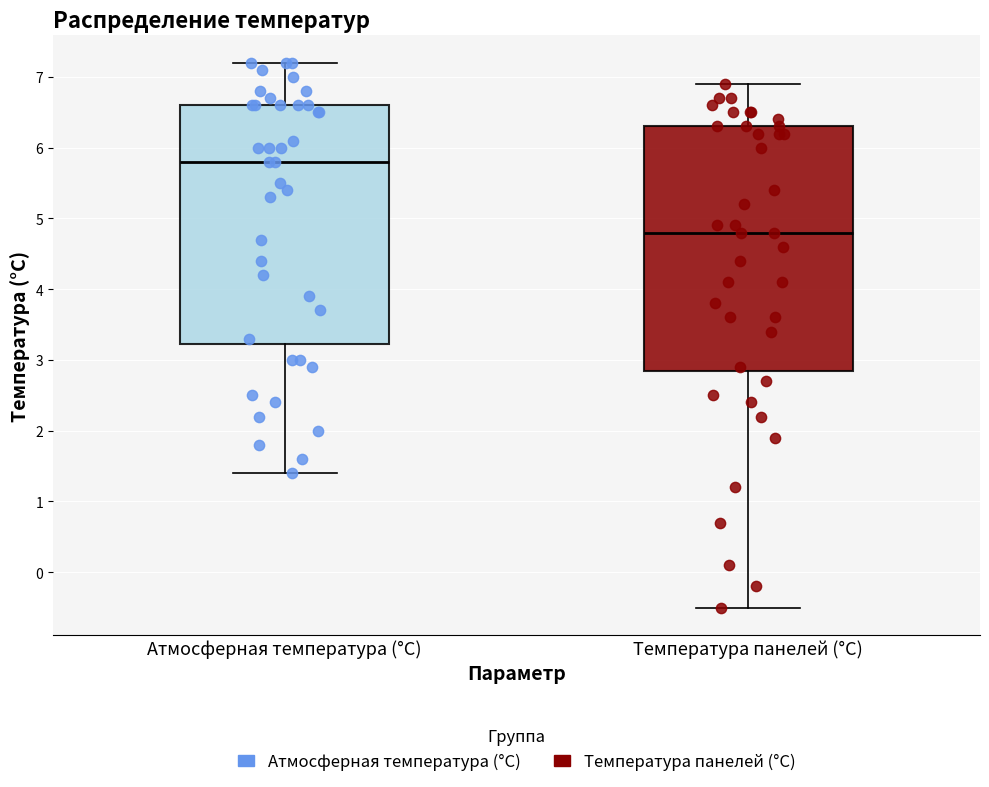

Which box has the lowest median line?

Температура панелей (°С)